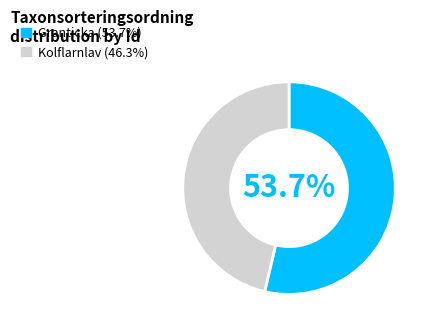

To the nearest percent, what is the difference between the largest and smallest slice percentages?

7%